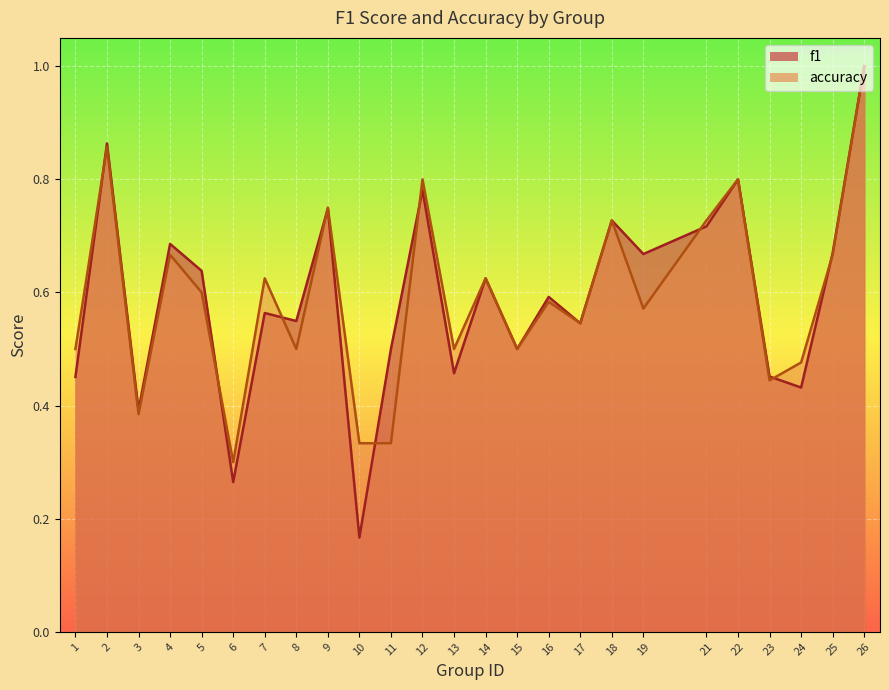

How many interior local valleys does the f1 series have?

9